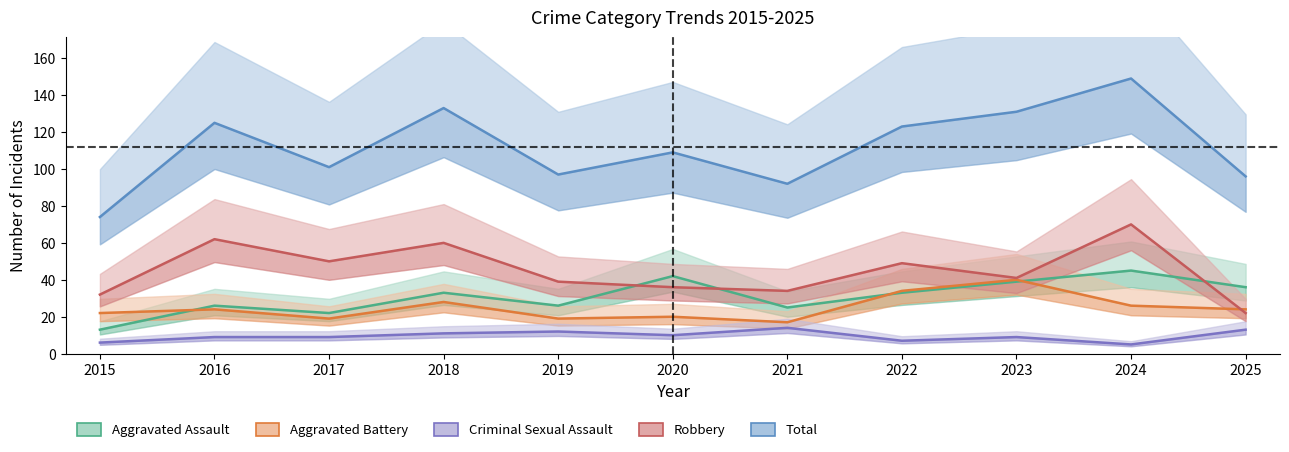

What is the sum of all Aggravated Assault values?

340